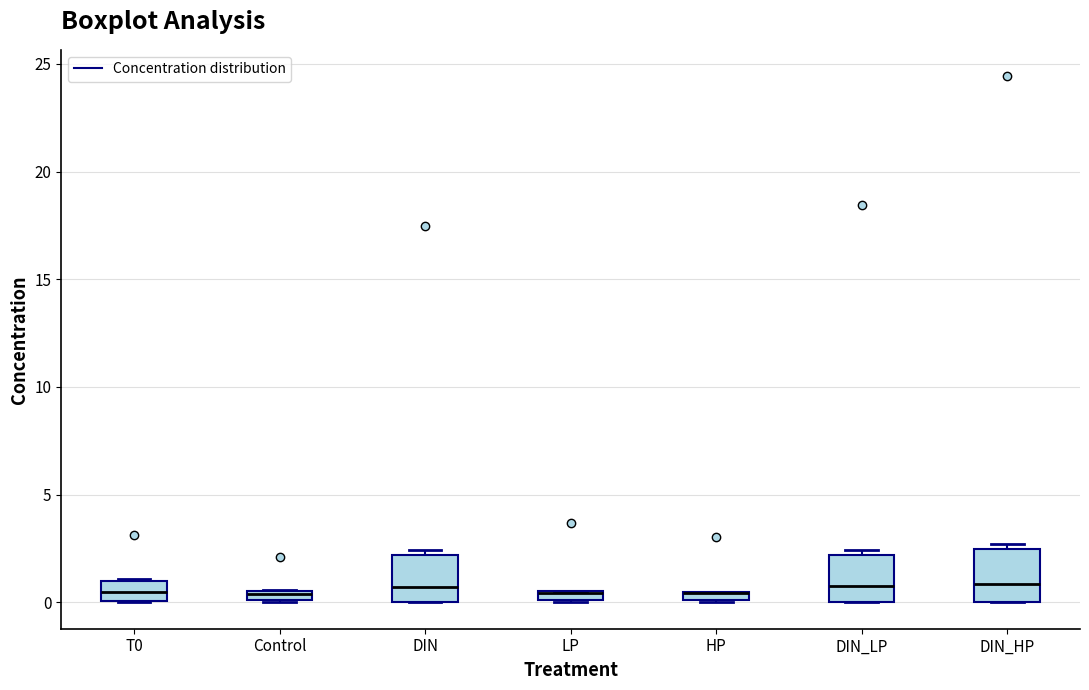

Where does the median line of the box for DIN_LP sit on the y-axis? The values are not printed on the chart, so give them approximately, as read against the axis.

0.5